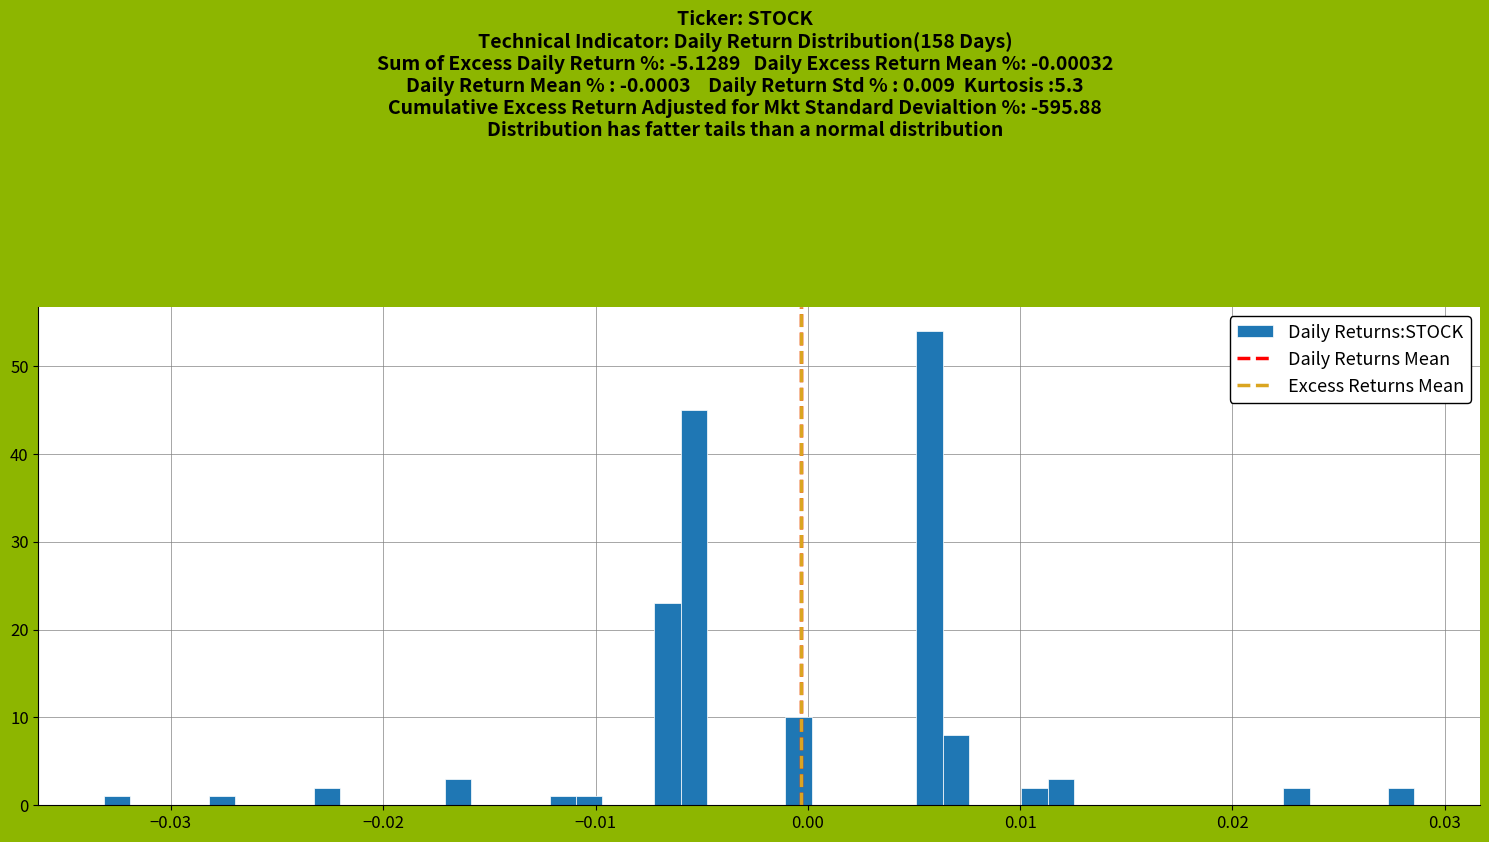

Read against the x-axis, roughly where is the centre of the tallest bar?

0.006